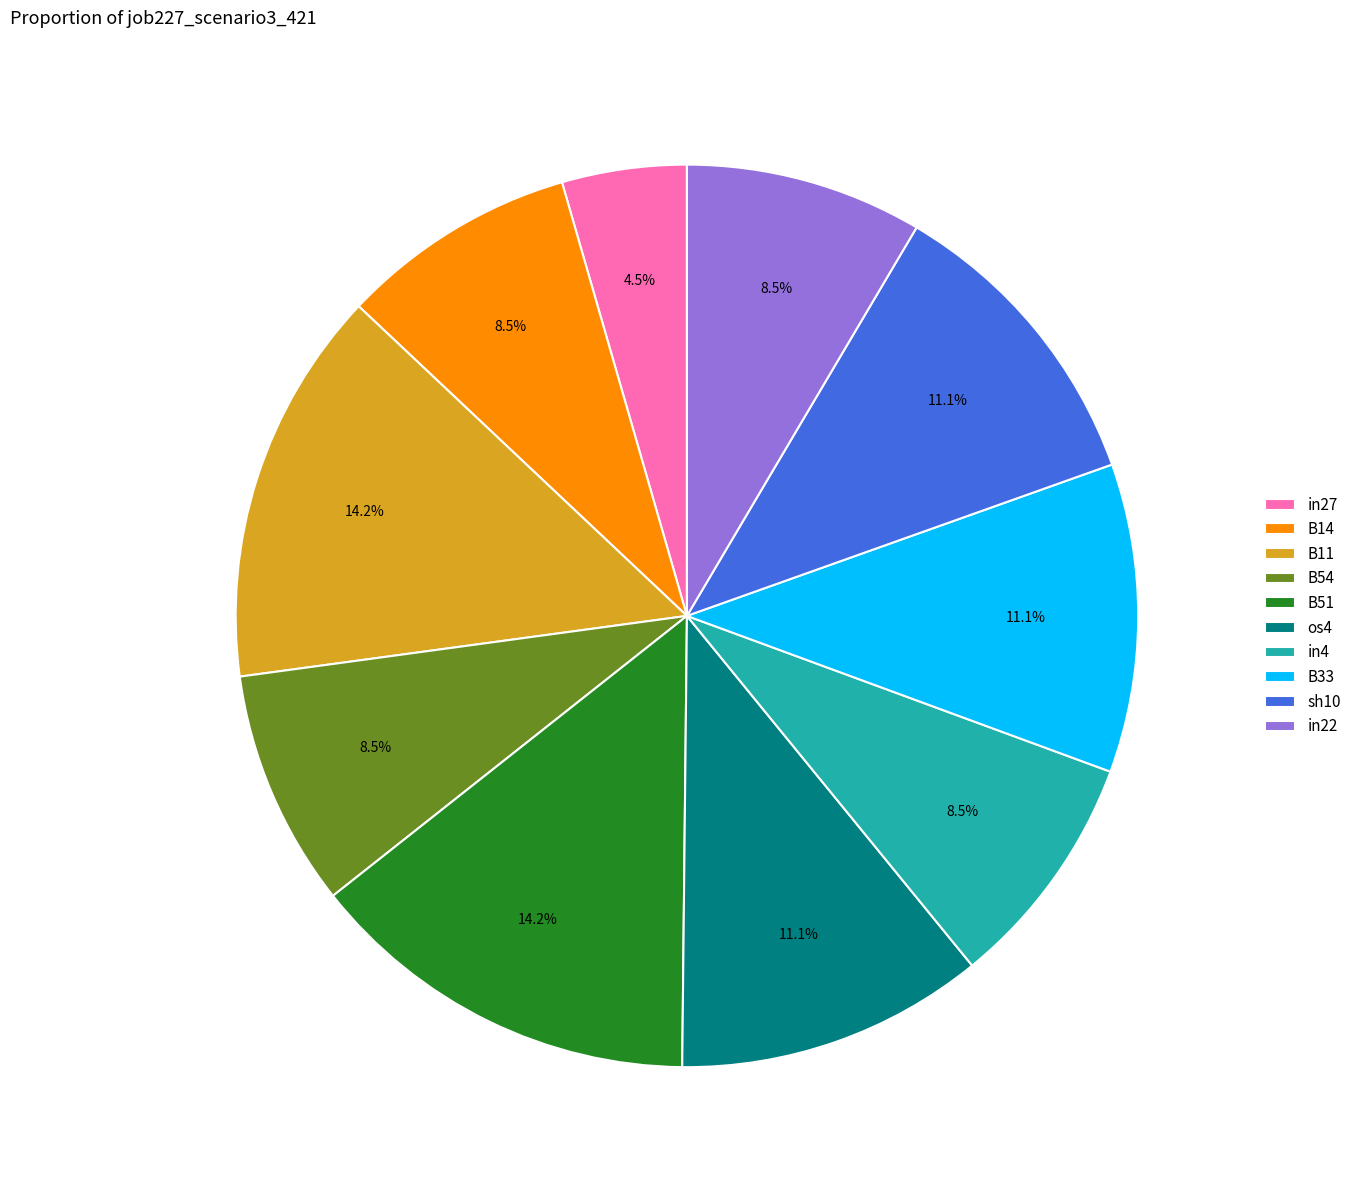

Is there a majority slice in this chart?

No